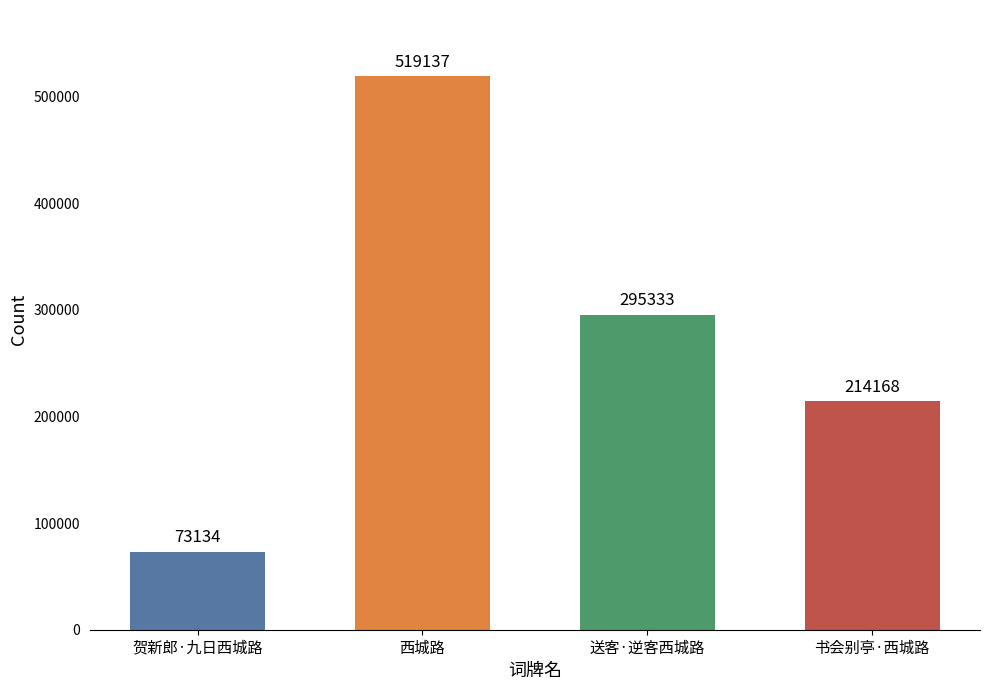

How many bars are there in total?

4